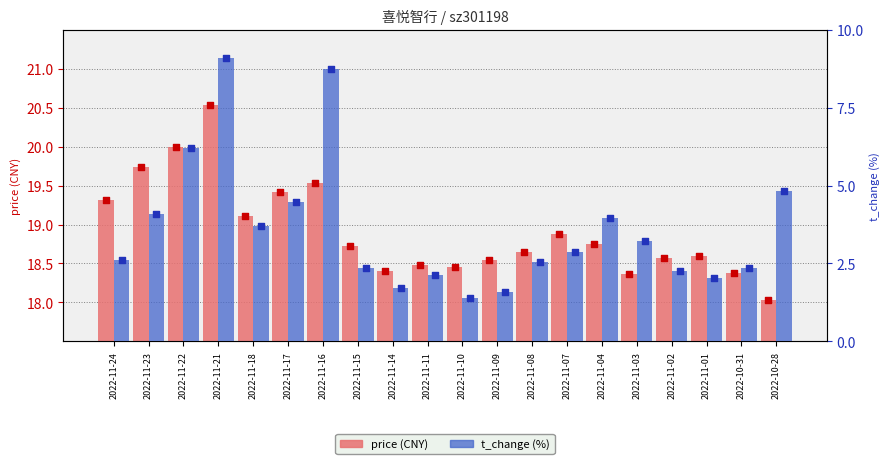

Which series has the largest total across all categories?

price